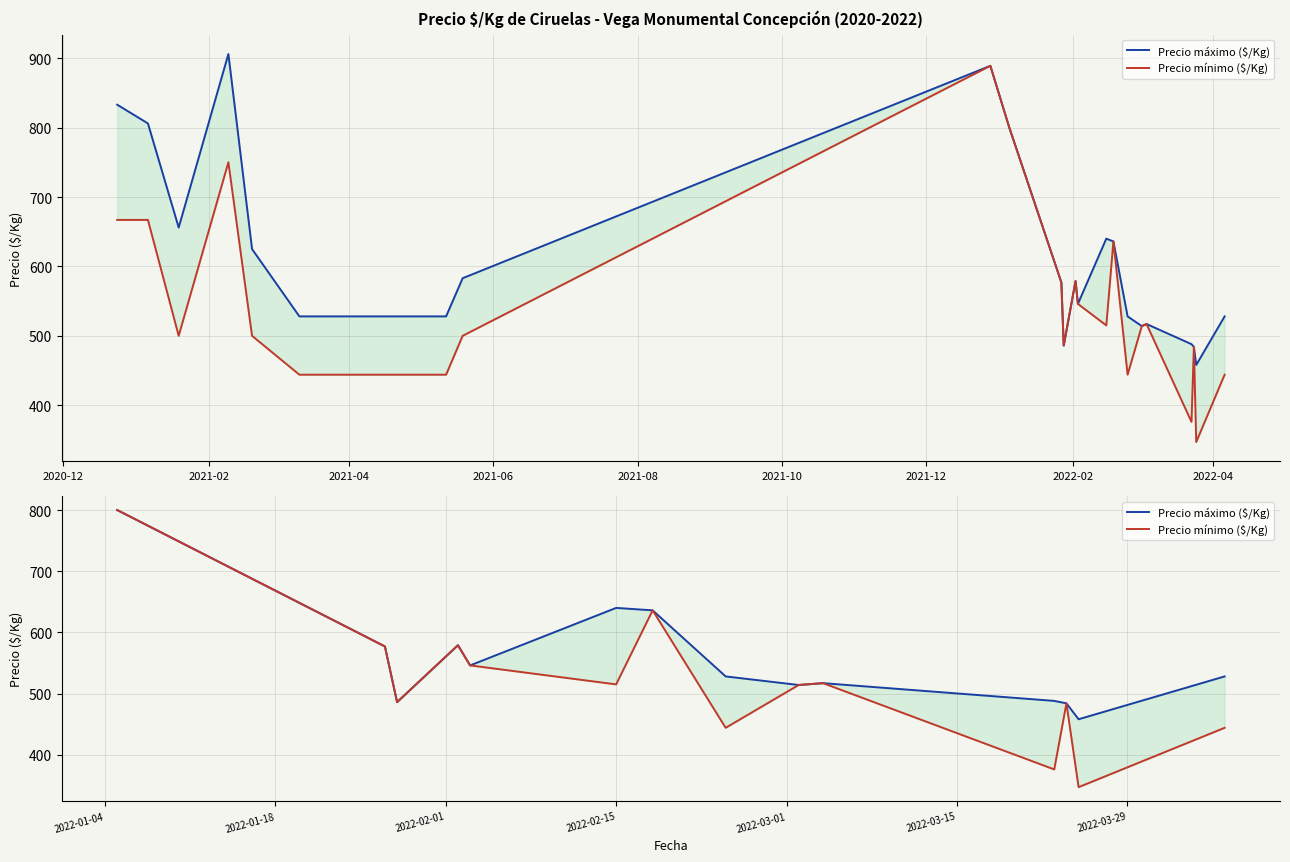

Where does the Precio mínimo ($/Kg) series first go above 515?

2020-12